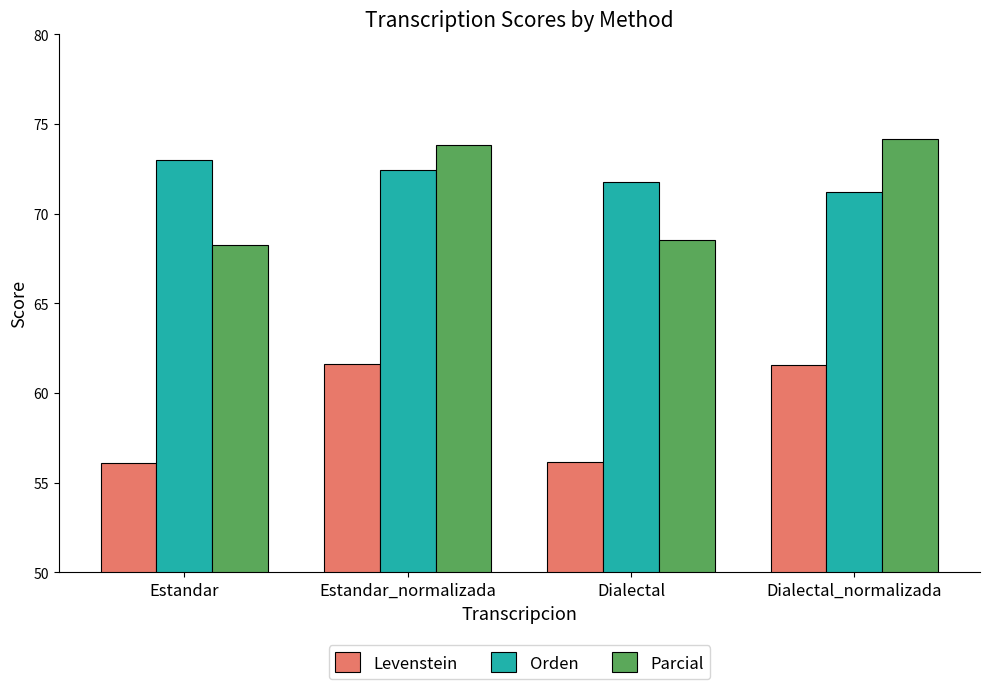

What is the difference between the maximum and second lowest values in the Levenstein series?

5.5